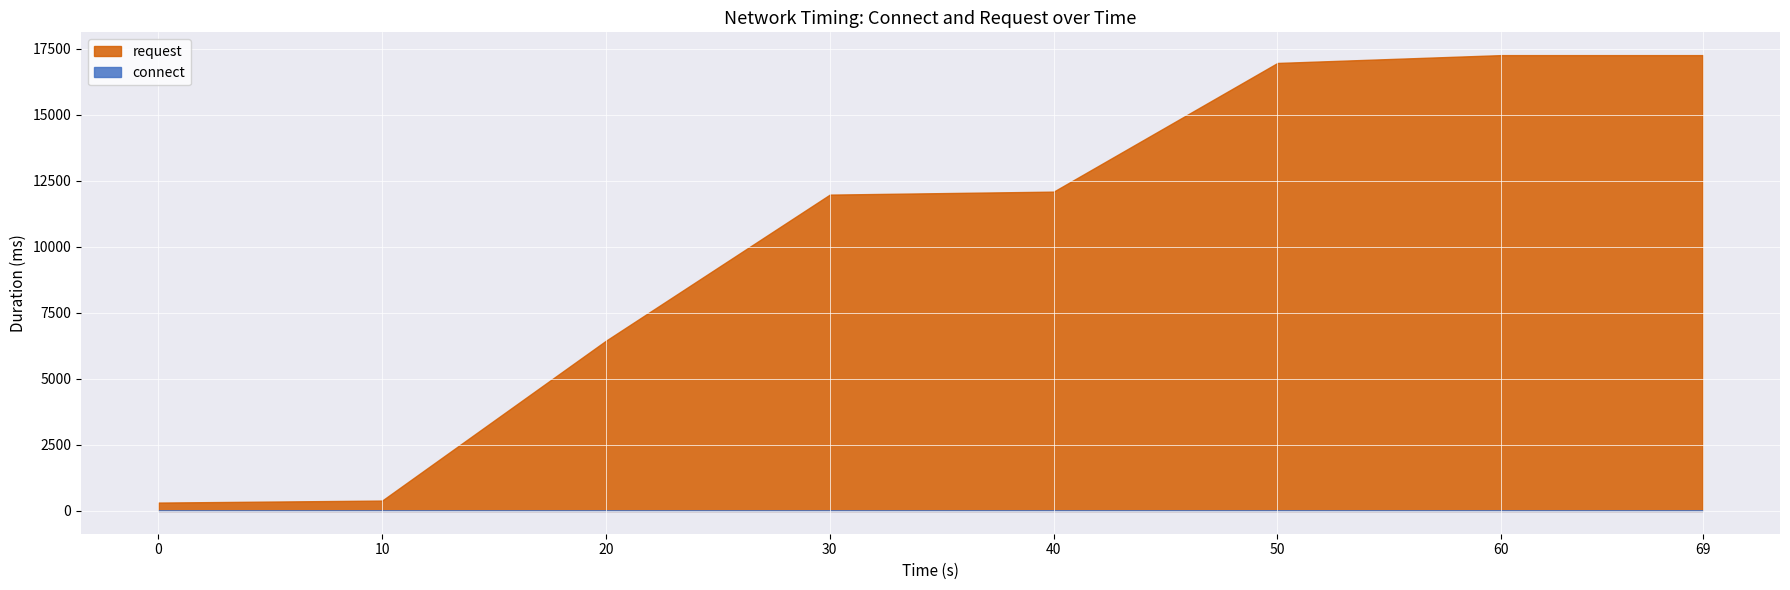

True or false: connect and request intersect in this chart.

False